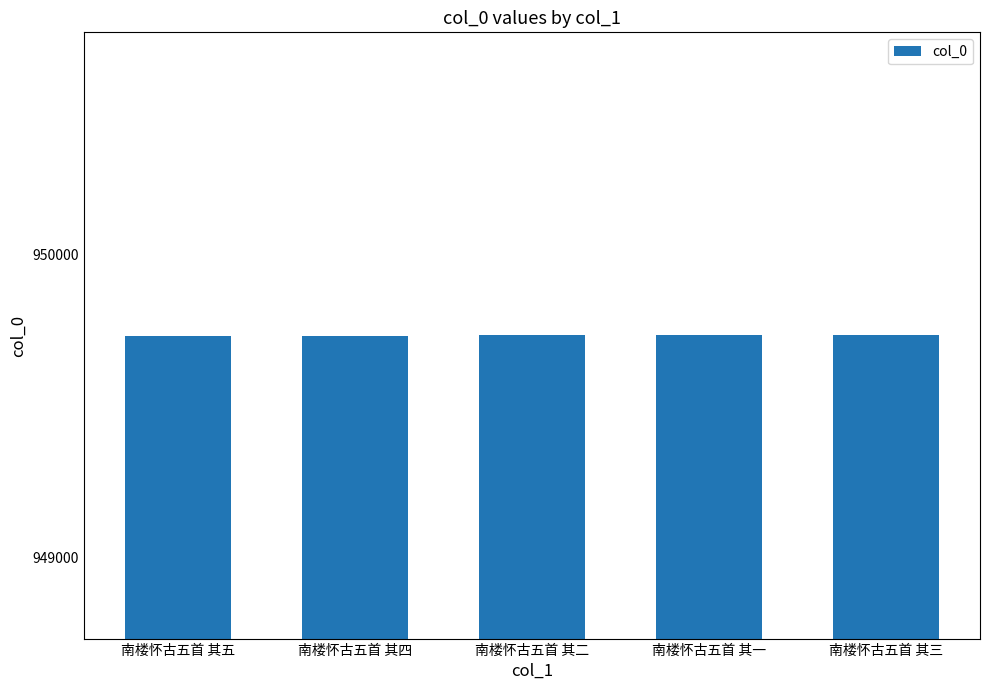

Where does the data first go above 949734?

南楼怀古五首 其二